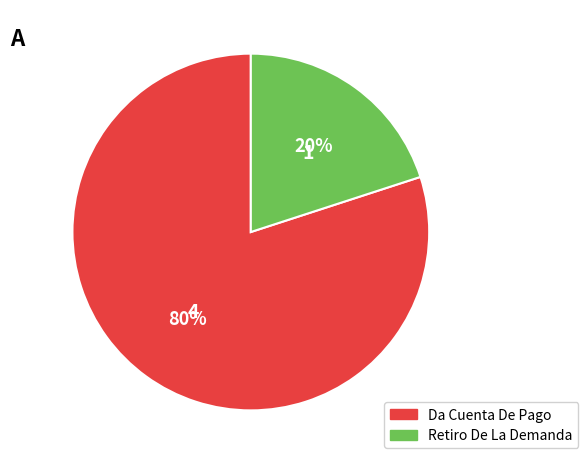

Rank the categories by value from highest to lowest.

Da Cuenta De Pago, Retiro De La Demanda